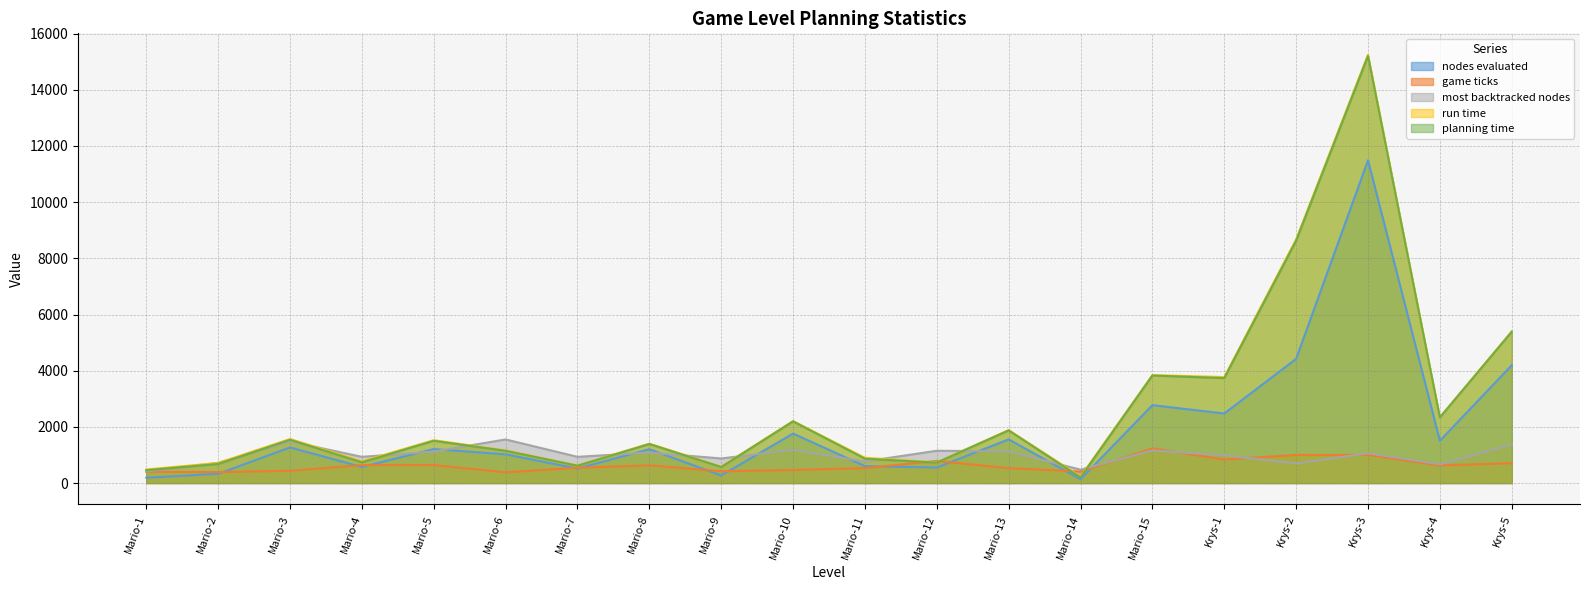

True or false: nodes evaluated has a value of 1522.4 at Krys-2.

False